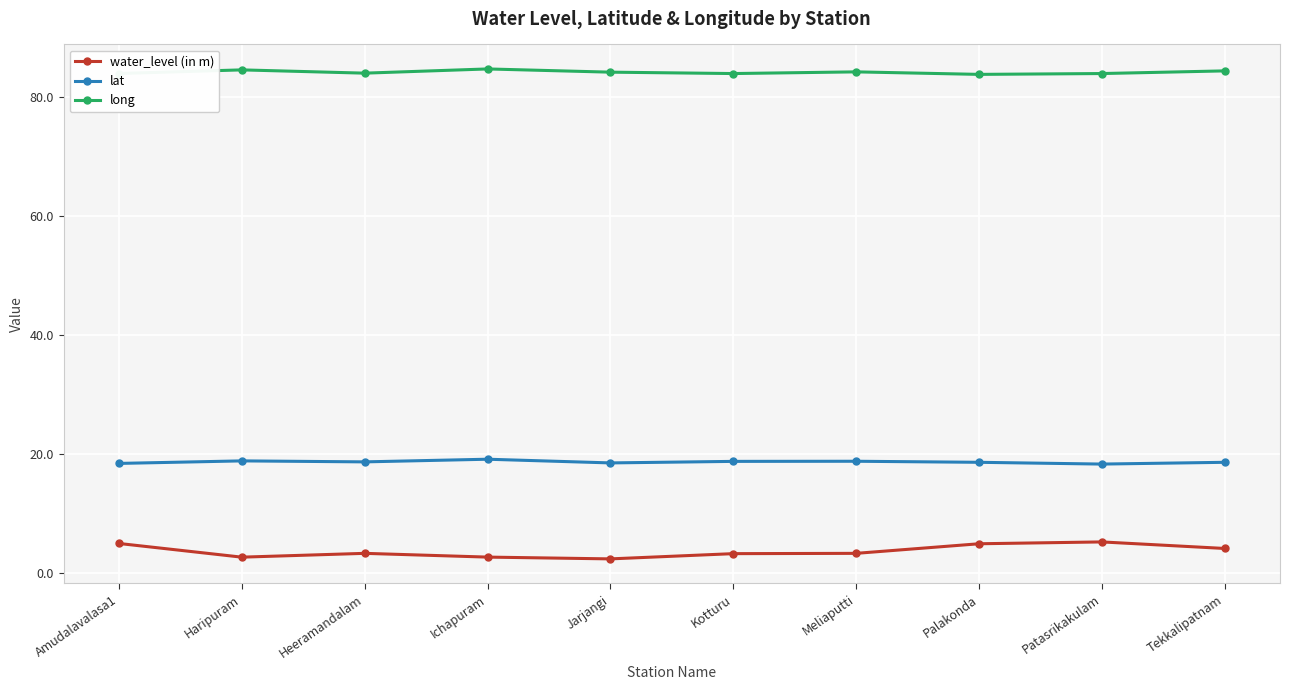

In long, how many points are higher than both neighbors (excluding endpoints)?

3